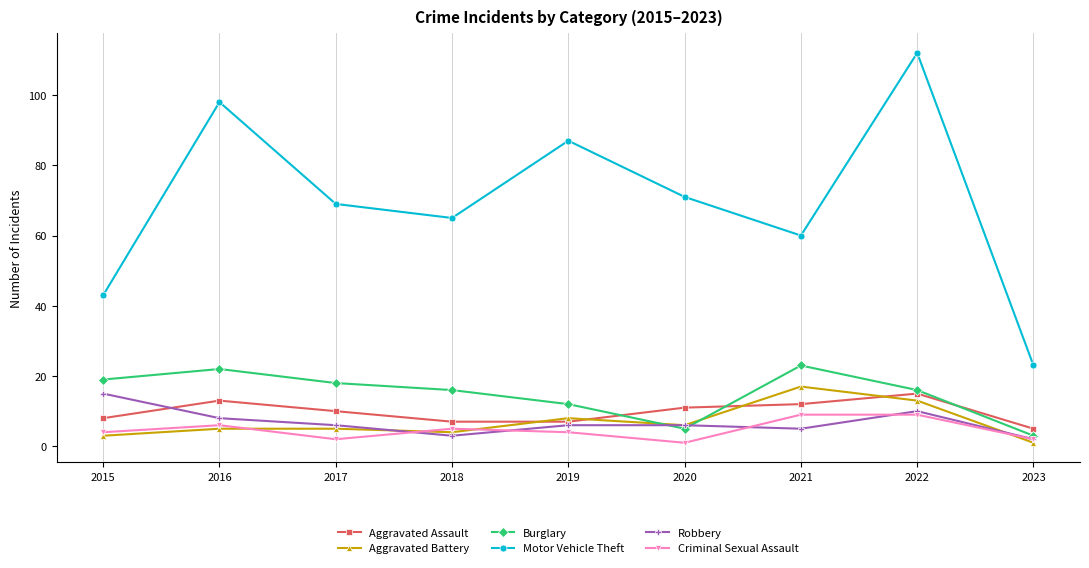

At which label is Burglary closest to 13?

2019